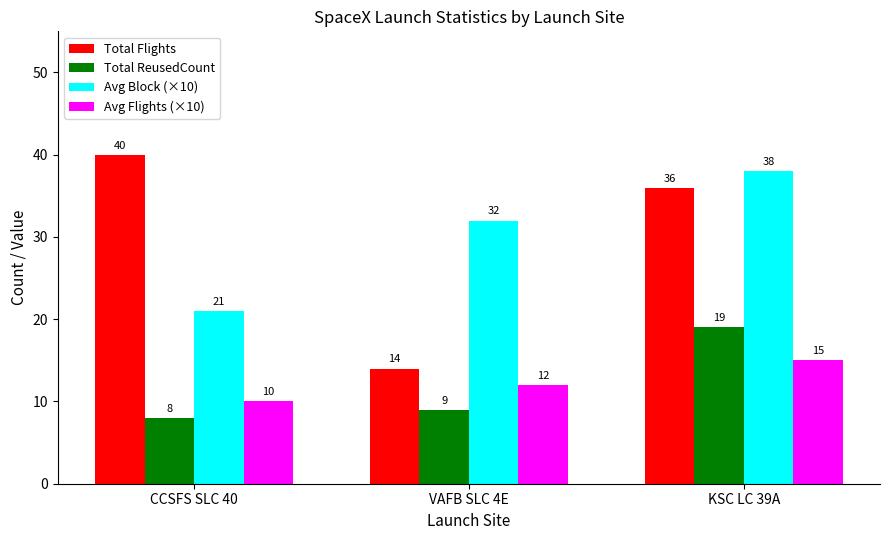

What is the highest value of the Avg Block (×10) series?

38